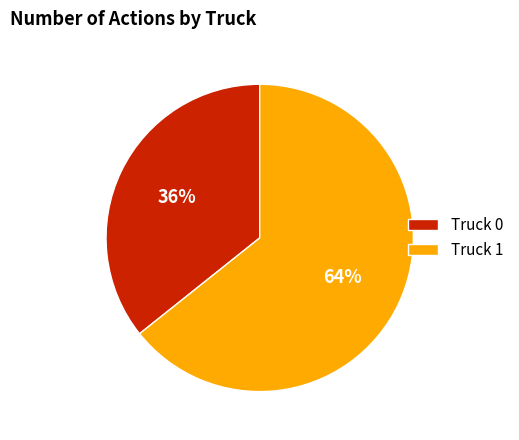

The Truck 0 slice represents 36% of the pie. True or false?

True